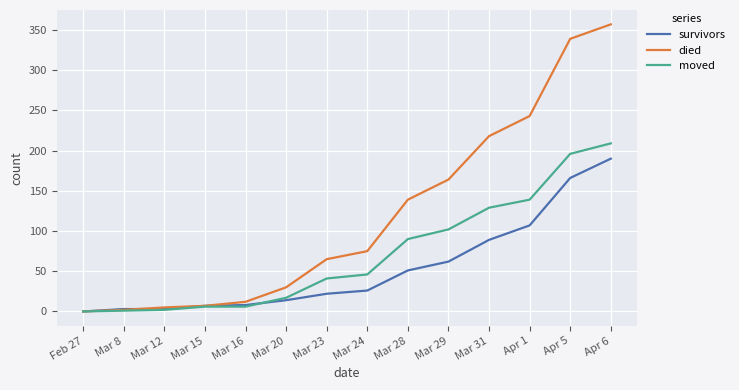

List the series in order of their overall mean, lowest first.

survivors, moved, died